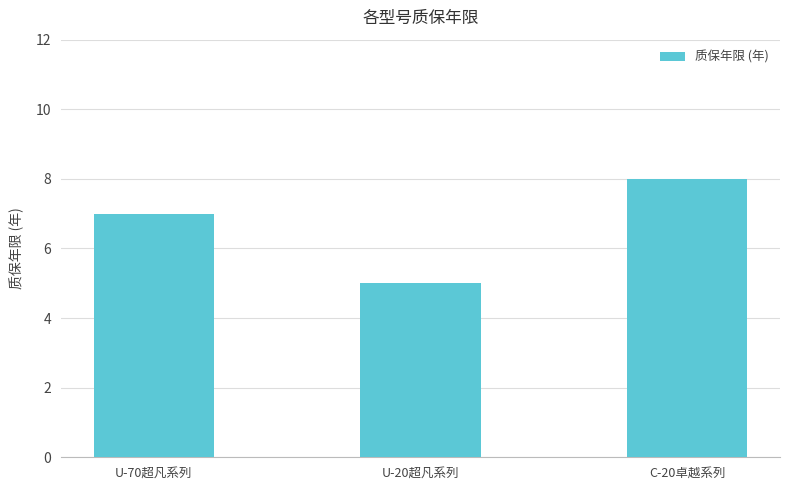

List the labels in order of value, smallest first.

U-20超凡系列, U-70超凡系列, C-20卓越系列